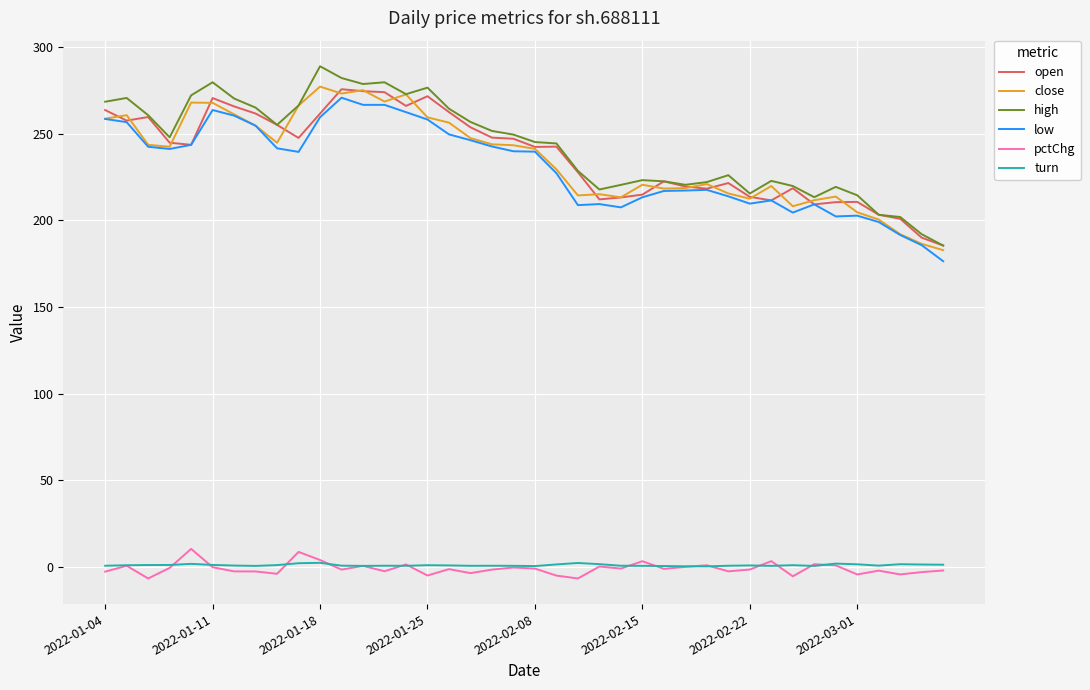

What is the average value of the open series?

237.4